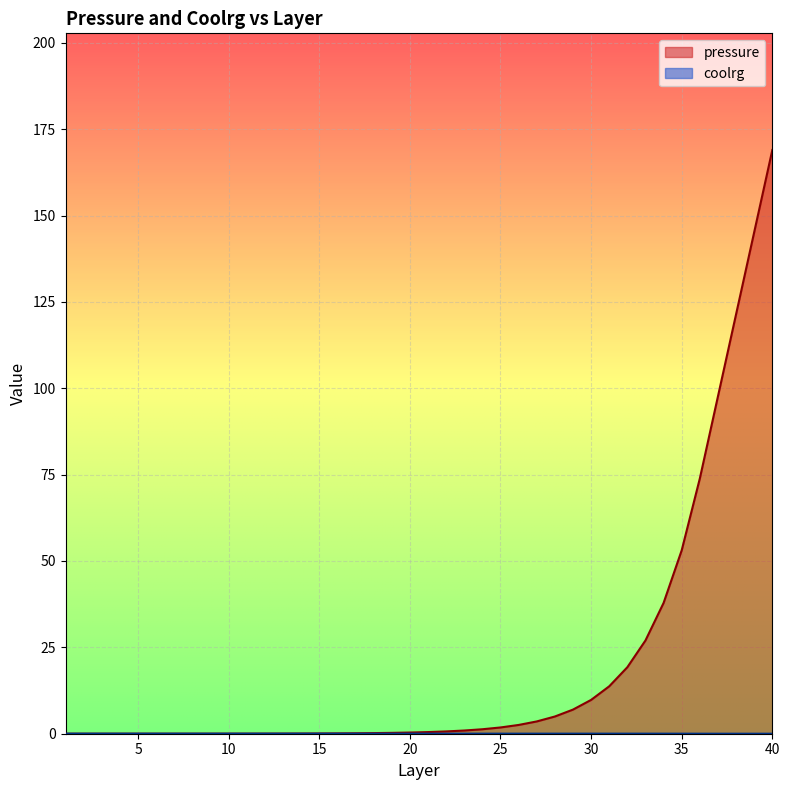

Rank the series by their maximum value, from lowest to highest.

coolrg, pressure